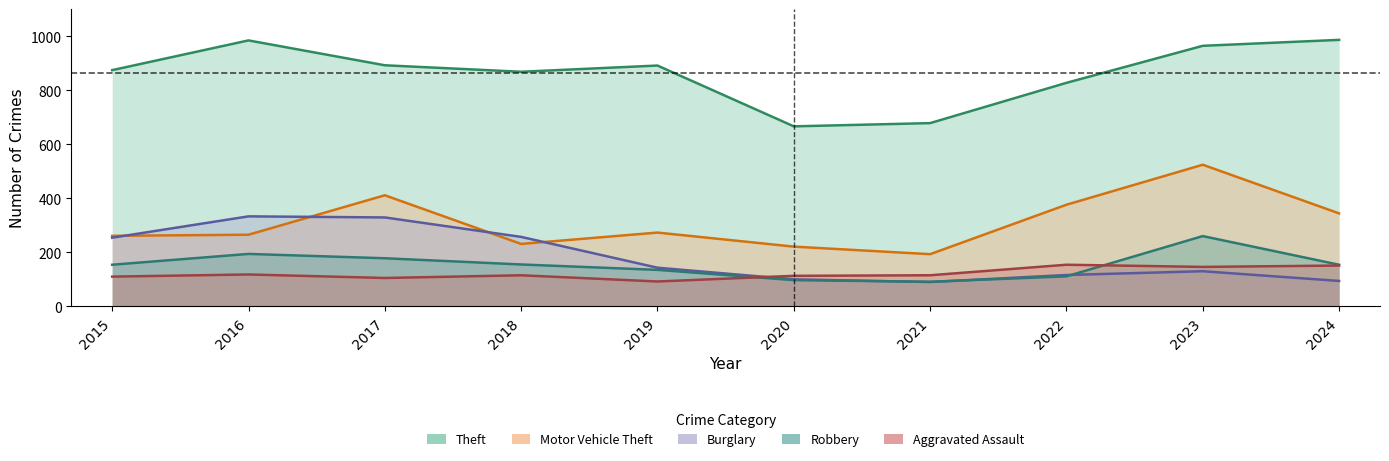

Reading left to right, transcribe all the data shown in this chart.

Theft: 2015=874	2016=984	2017=892	2018=868	2019=891	2020=666	2021=678	2022=827	2023=964	2024=986
Motor Vehicle Theft: 2015=261	2016=265	2017=411	2018=231	2019=273	2020=221	2021=193	2022=376	2023=524	2024=344
Burglary: 2015=254	2016=333	2017=329	2018=257	2019=143	2020=100	2021=90	2022=116	2023=130	2024=94
Robbery: 2015=154	2016=194	2017=178	2018=155	2019=135	2020=97	2021=91	2022=111	2023=260	2024=154
Aggravated Assault: 2015=110	2016=118	2017=105	2018=115	2019=92	2020=113	2021=115	2022=154	2023=146	2024=151